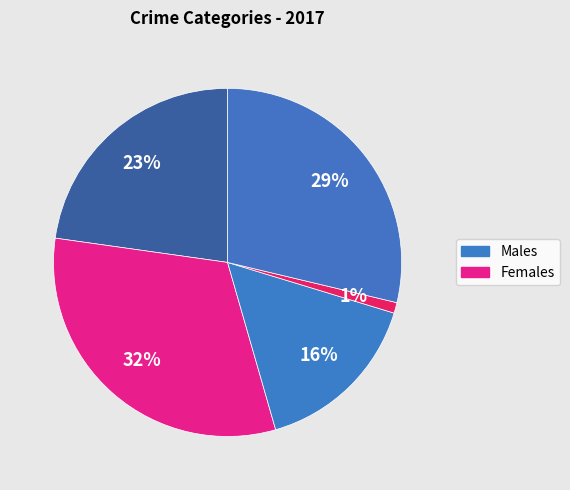

How many segments does this pie chart have?

5